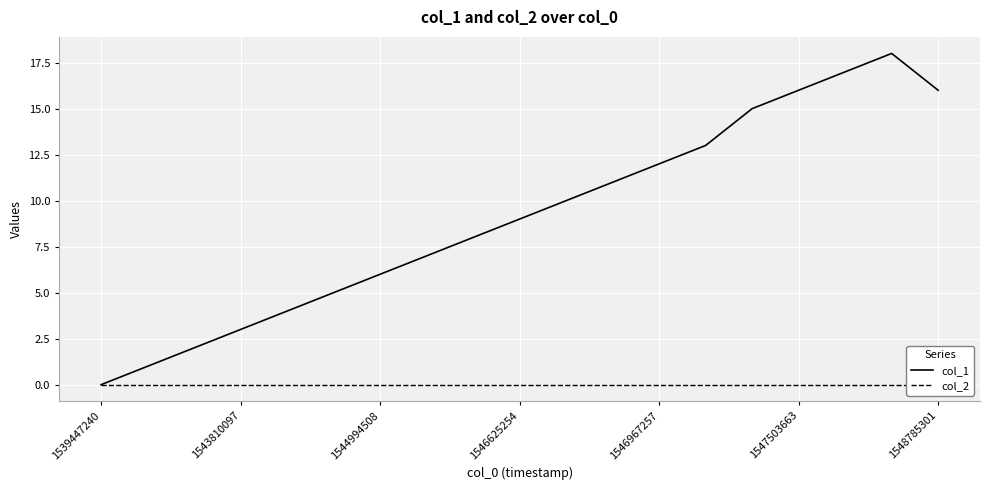

In col_1, how many points are higher than both neighbors (excluding endpoints)?

1